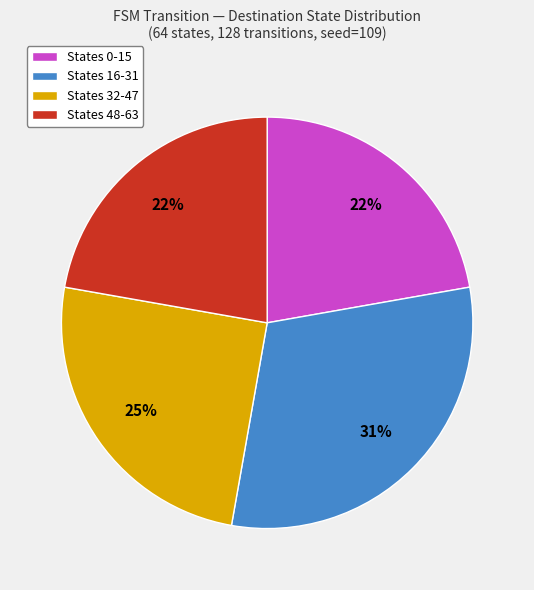

What percentage is the States 48-63 slice, to the nearest percent?

22%